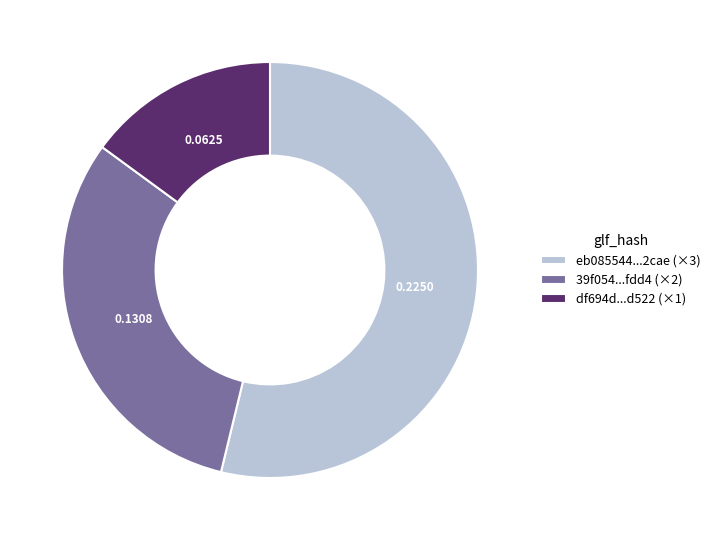

How many slices are in this pie chart?

3